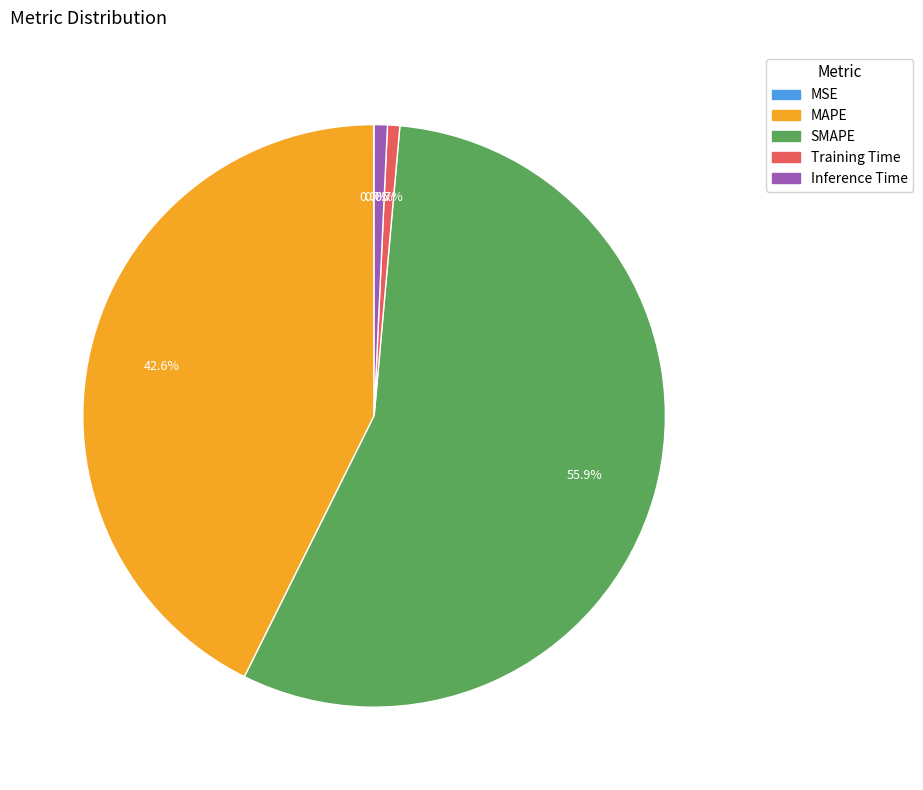

Combined, do SMAPE and Training Time account for over 50%?

Yes